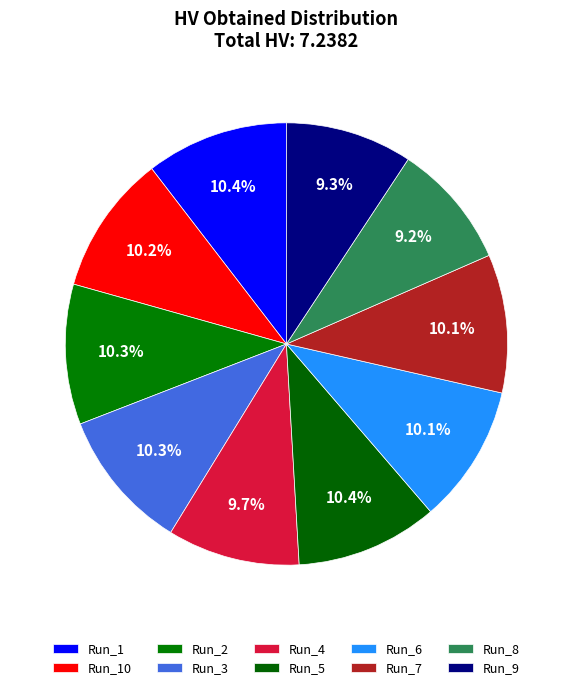

To the nearest percent, what percentage of the pie is Run_8?

9%